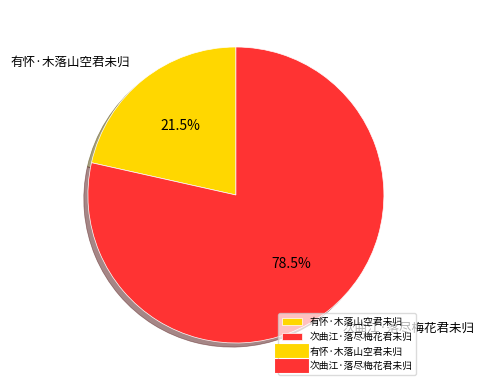

Combined, do 次曲江·落尽梅花君未归 and 有怀·木落山空君未归 account for over 50%?

Yes